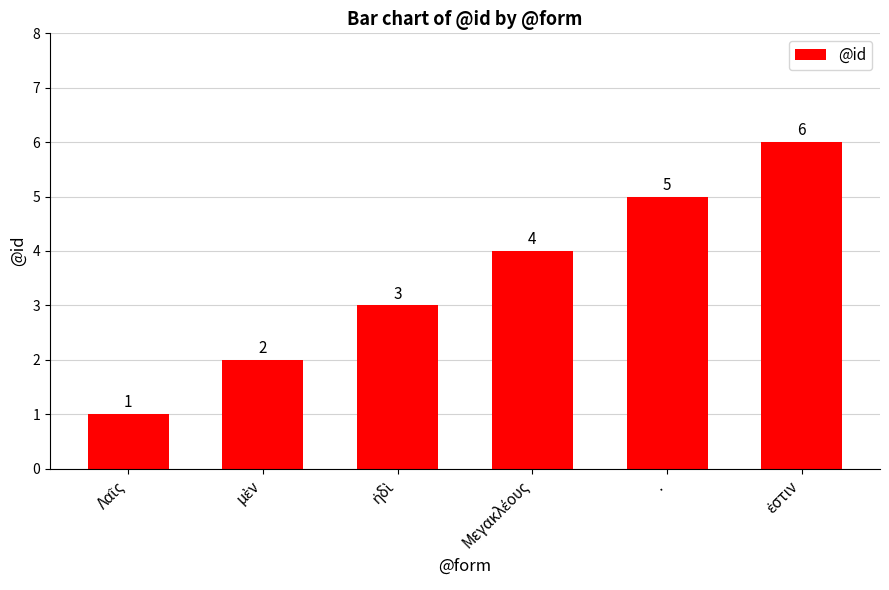

Reading right to left, transcribe all the data shown in this chart.

6	5	4	3	2	1